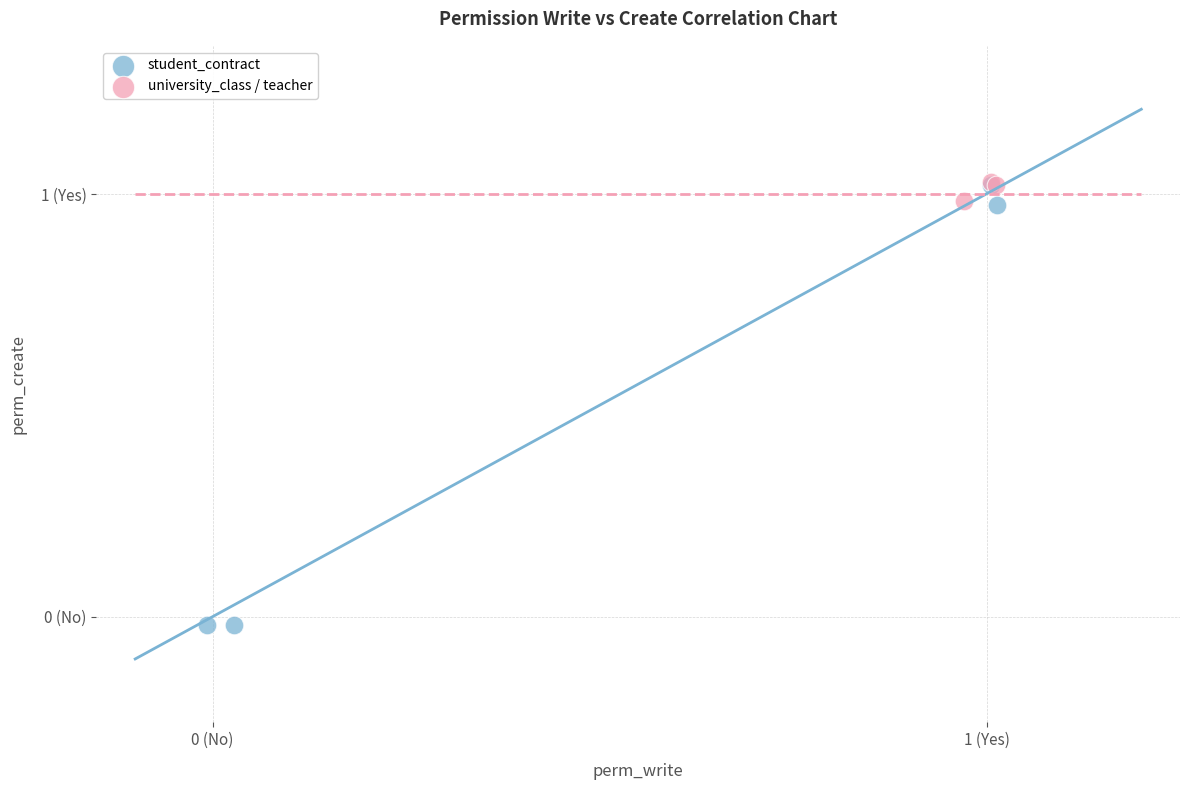

What are all the series names shown in the legend?

student_contract, university_class / teacher